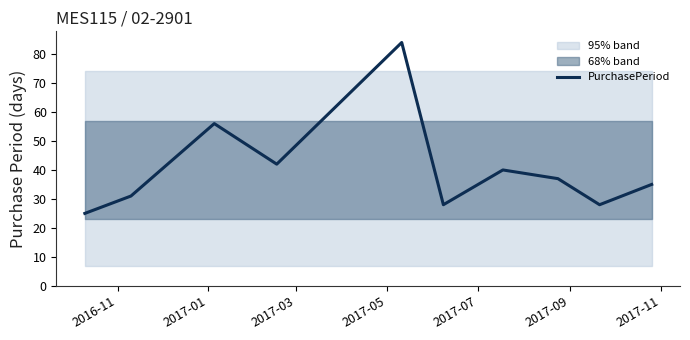

How many interior local valleys (lower than both neighbors) does the data have?

3